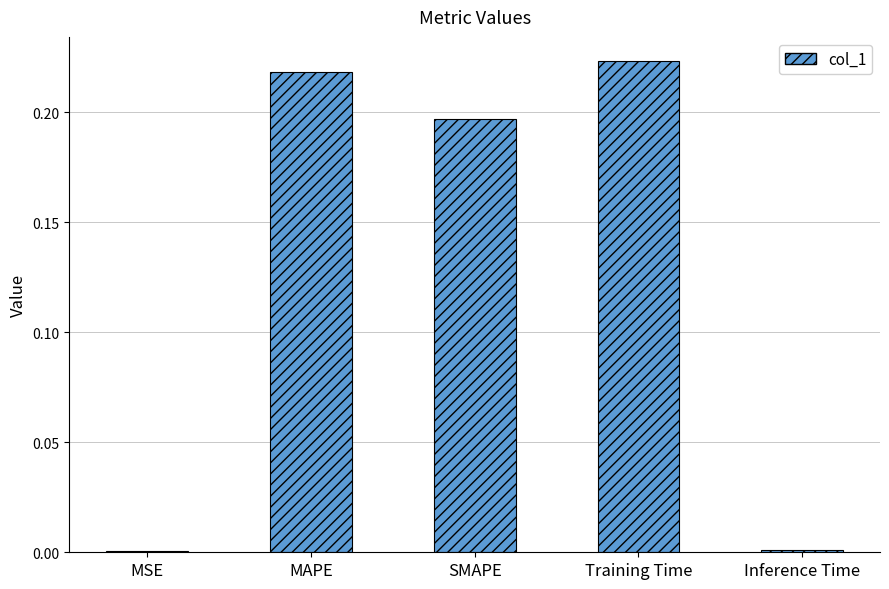

What is the sum of all values?

0.6